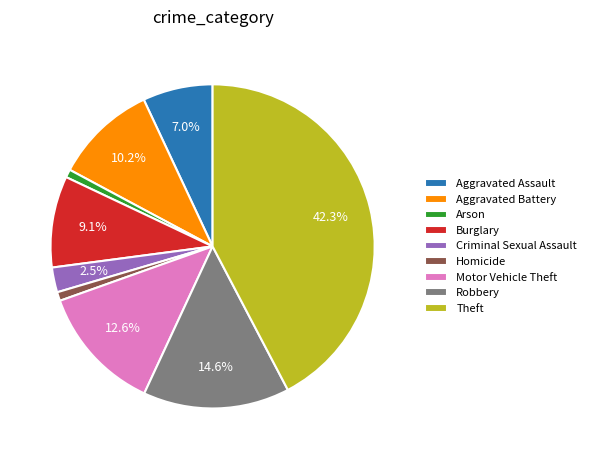

What portion of the pie excludes Aggravated Battery?

89.8%